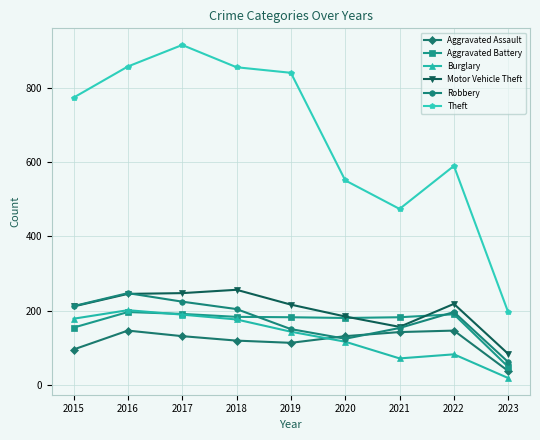

What is the value of the Burglary point at the 4th from the left?

176